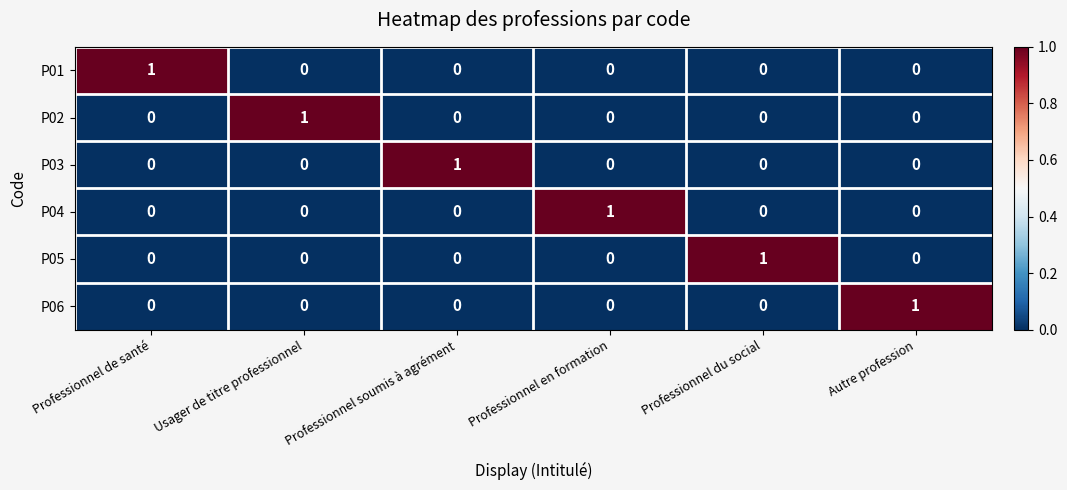

At how many categories does at least one series exceed 0?

6